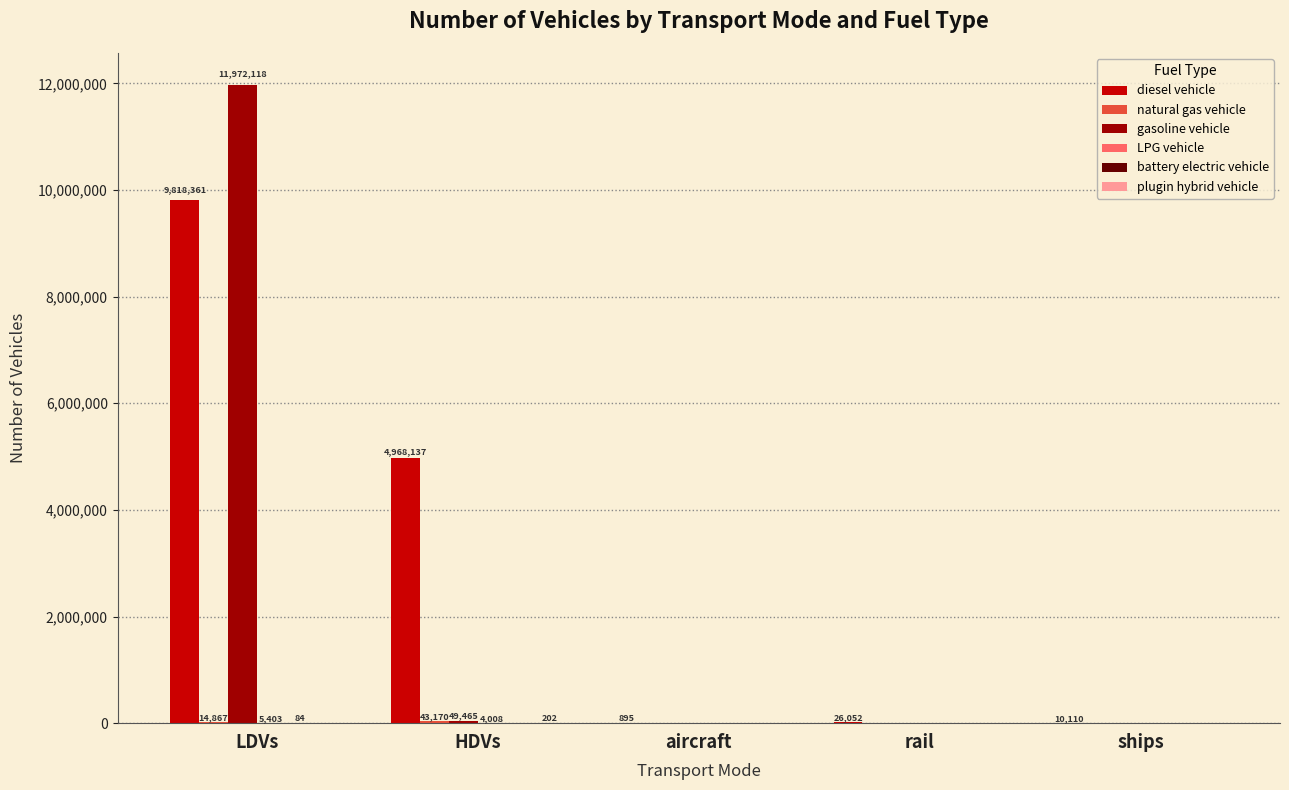

What is the maximum value for diesel vehicle?

9818361.3